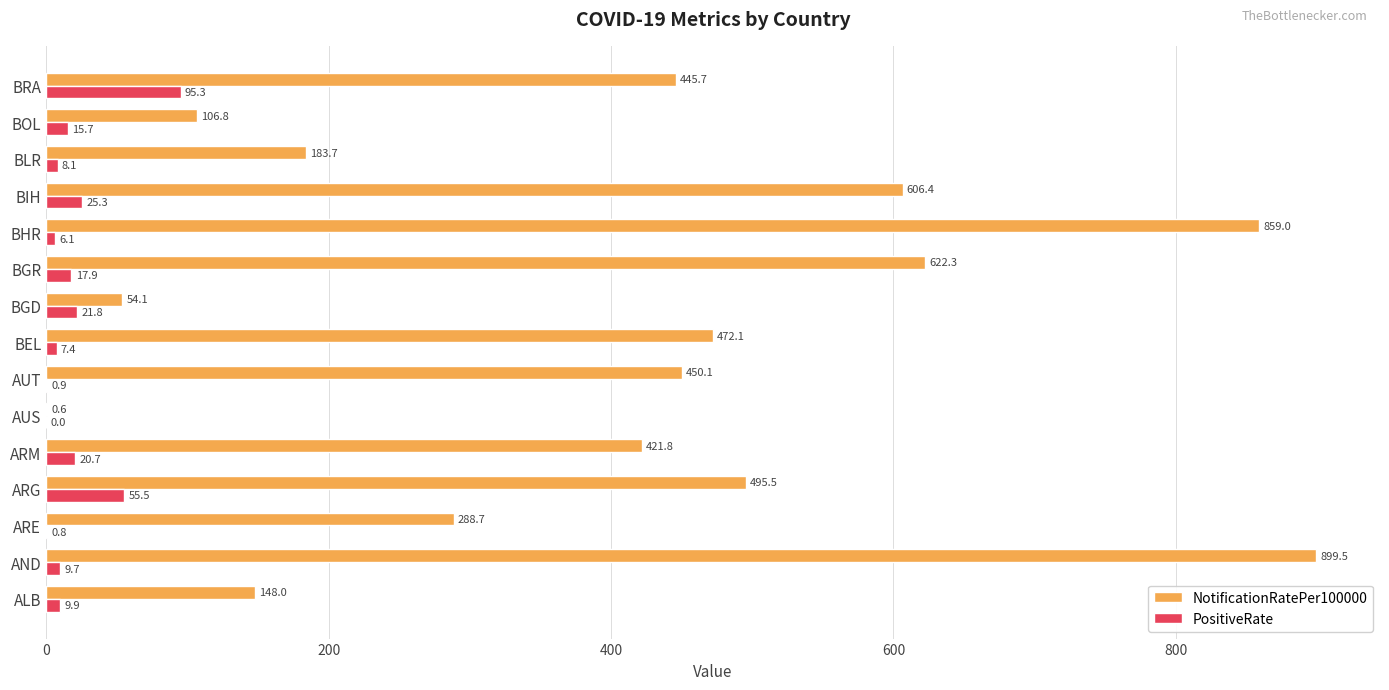

Which series changed the most between ARG and AUT?

PositiveRate